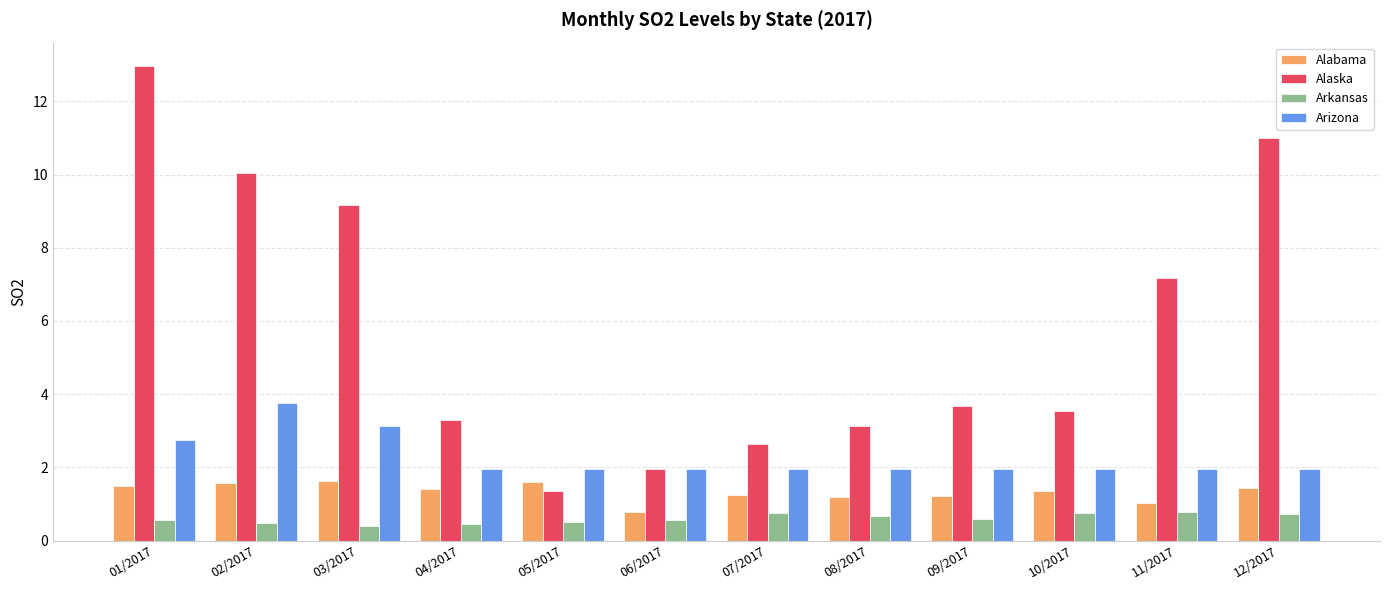

What are all the series names shown in the legend?

Alabama, Alaska, Arkansas, Arizona